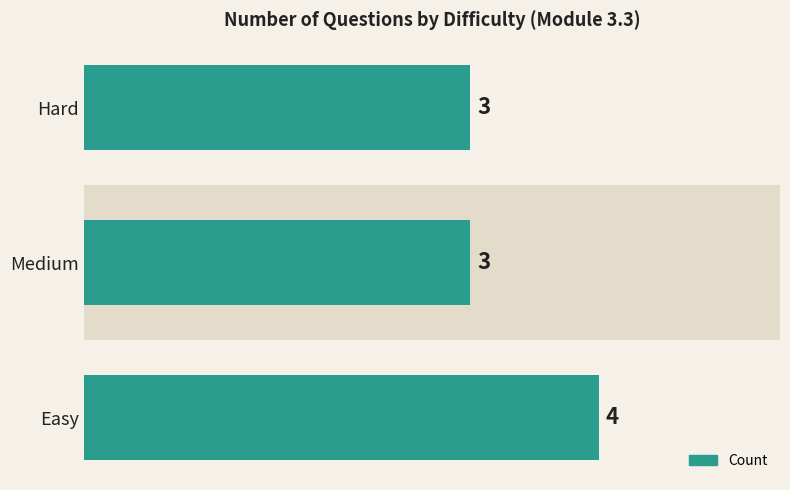

Does the chart contain stacked bars?

No